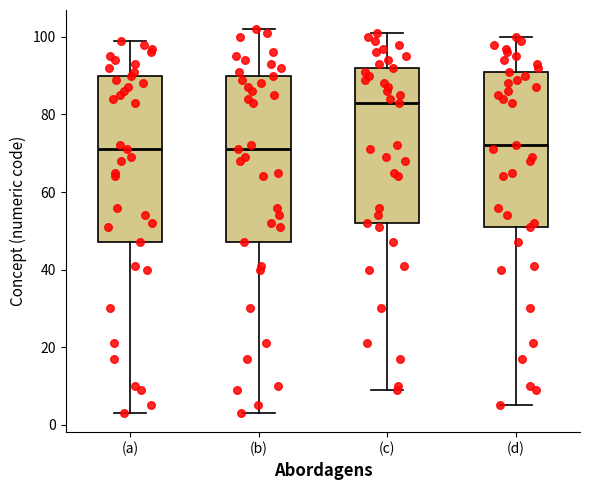

Where does the median line of the box for (b) sit on the y-axis? The values are not printed on the chart, so give them approximately, as read against the axis.

72